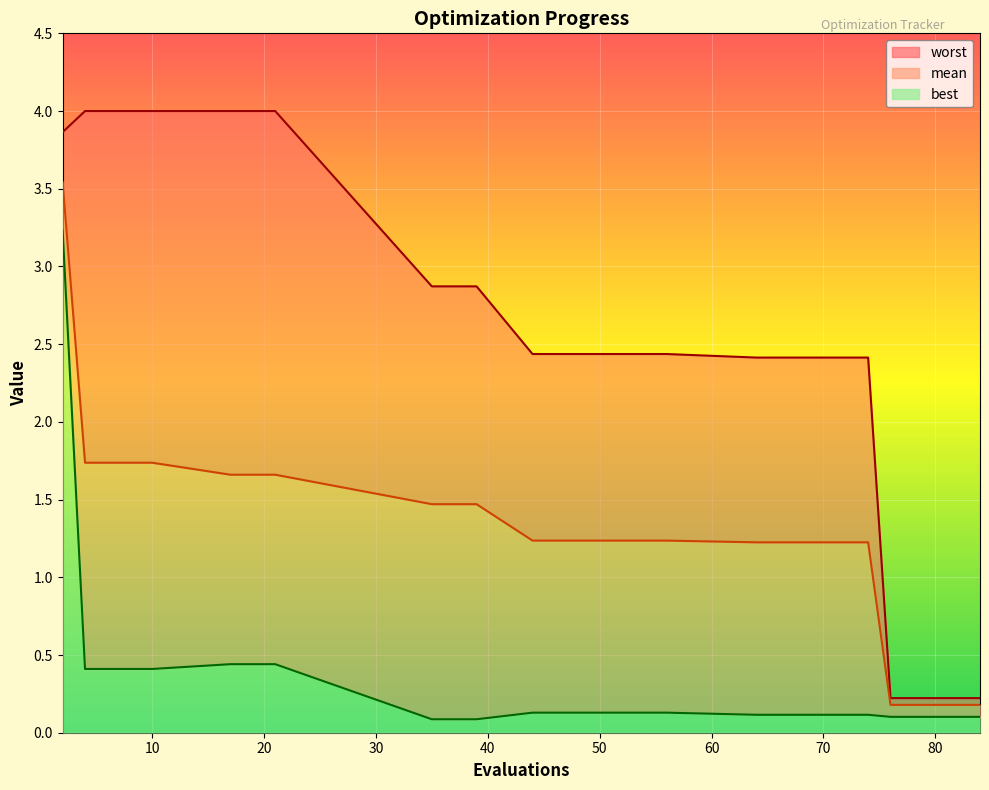

True or false: best and worst cross at least once.

False